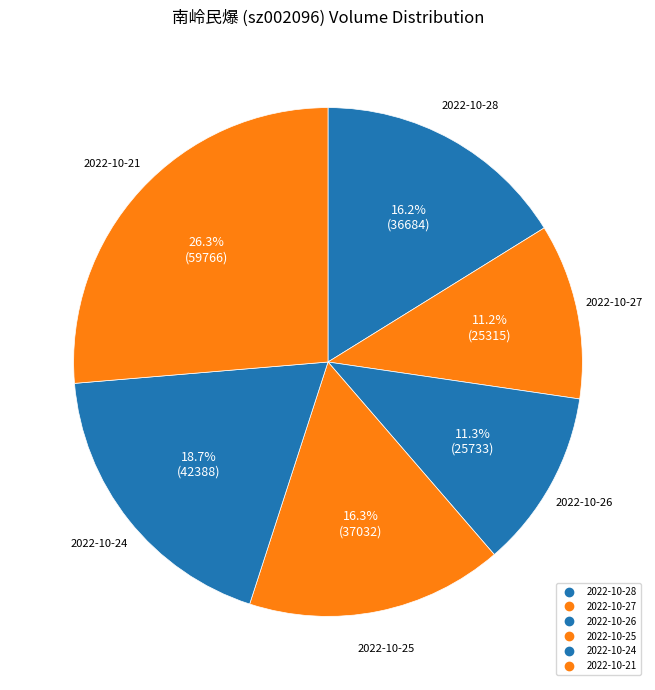

The 2022-10-21 slice represents 40% of the pie. True or false?

False